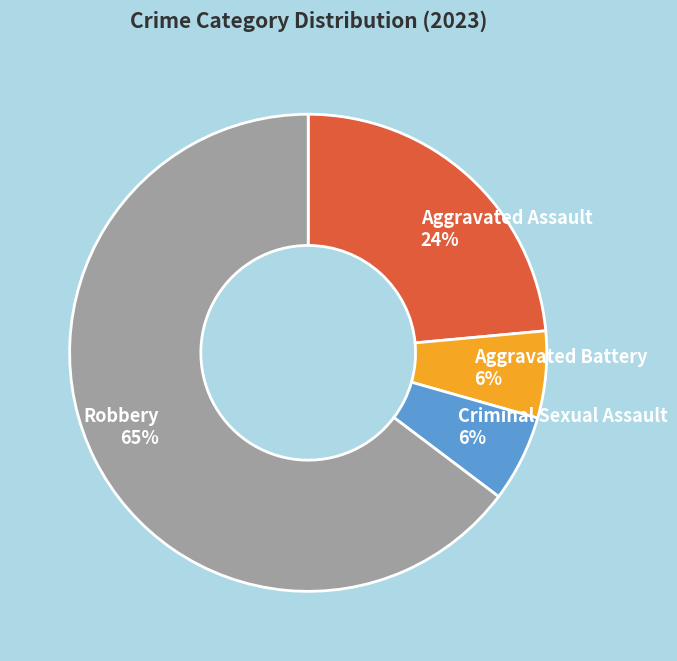

To the nearest percent, what percentage of the pie is Aggravated Assault?

24%